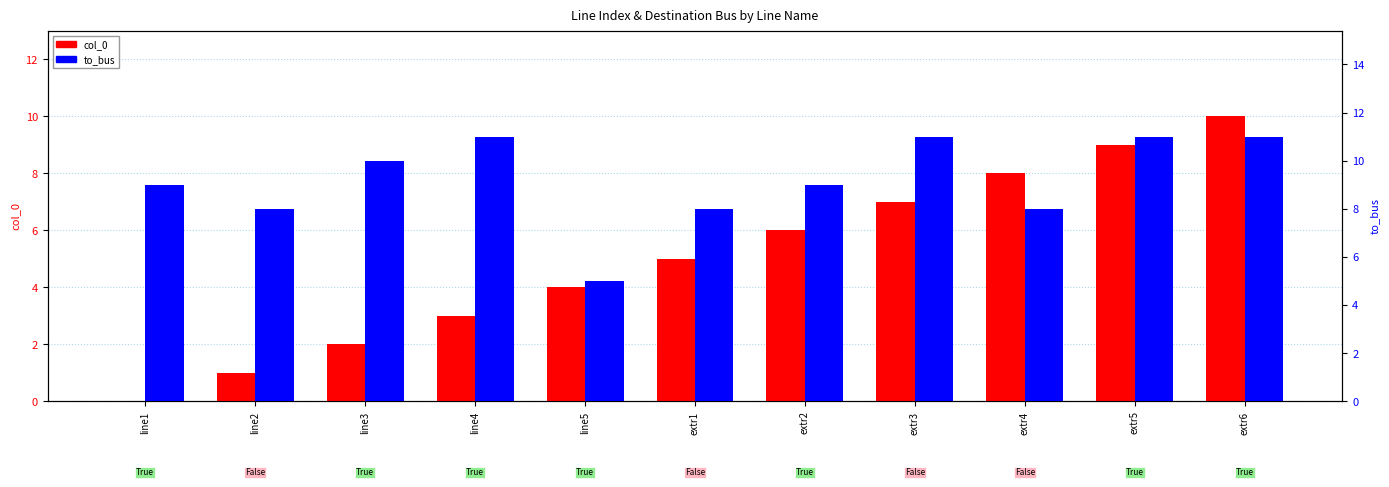

Are the bars grouped side by side (vs. stacked)?

Yes